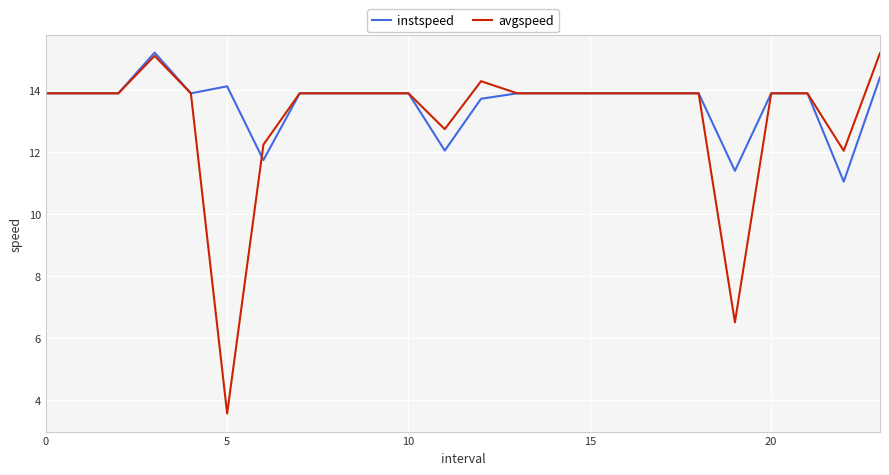

What is the maximum value shown in the chart?

15.2